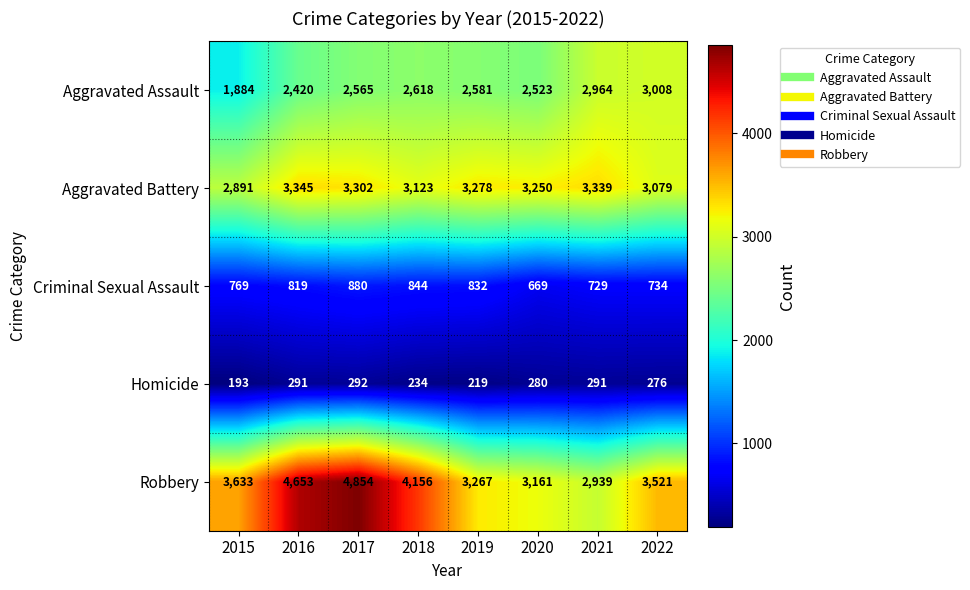

Count the number of data series in this chart.

5